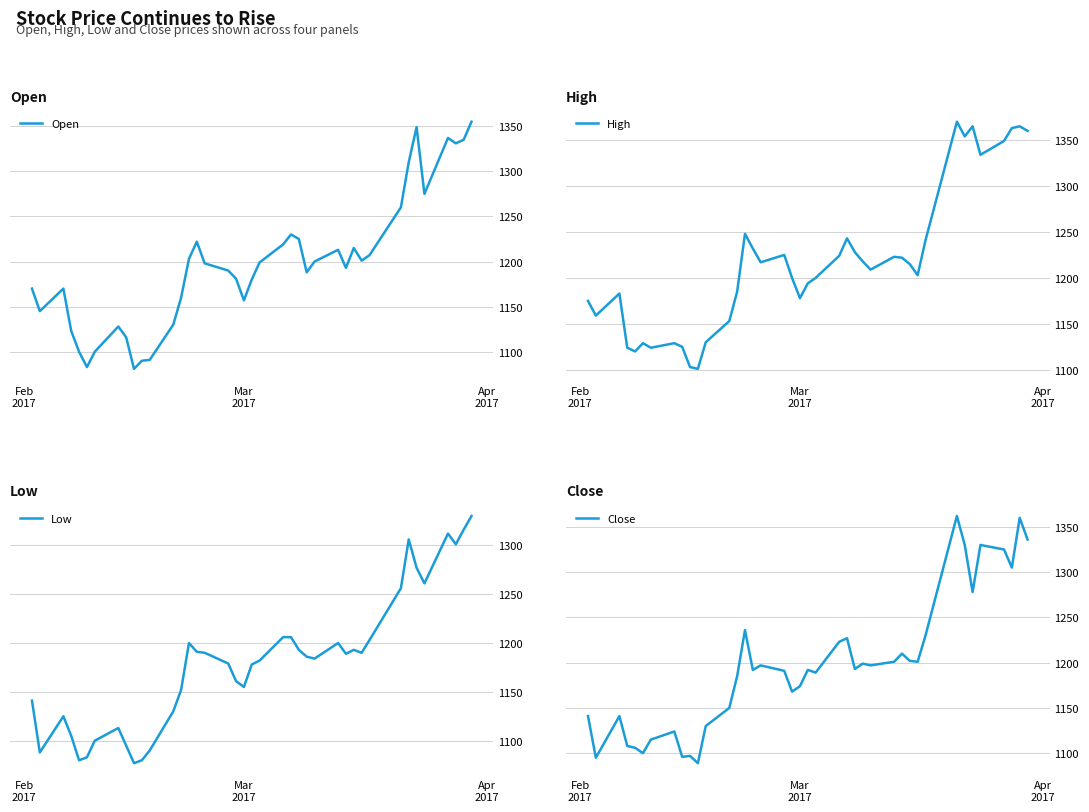

True or false: Low has more than 0 interior local peaks.

True